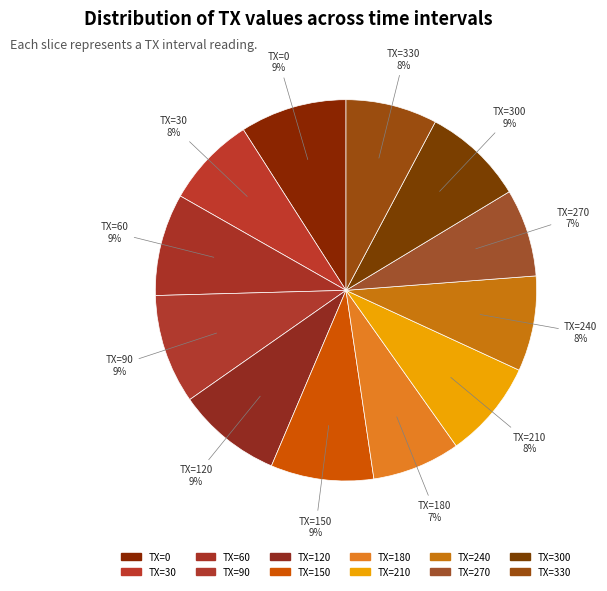

How many segments does this pie chart have?

12